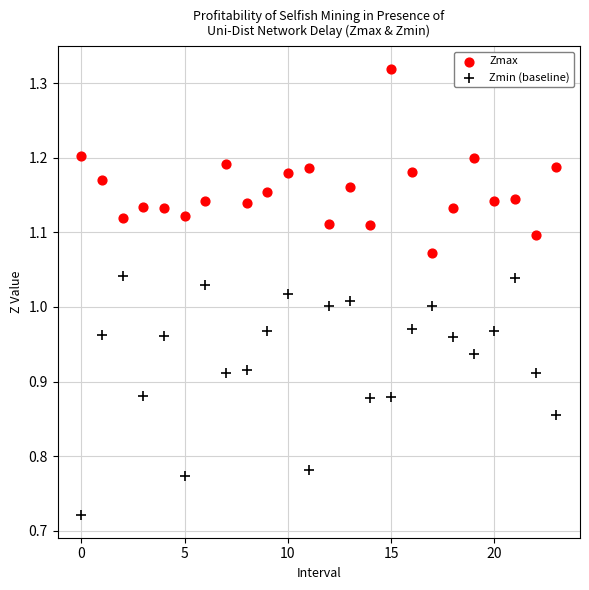

Which series contains the lowest Y value?

Zmin (baseline)